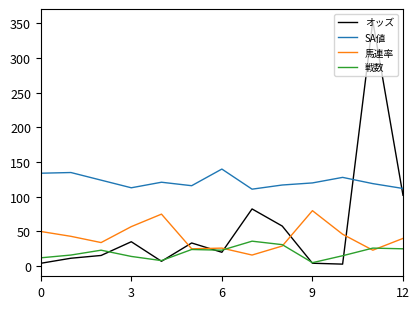

Count the number of categories in the chart.

13